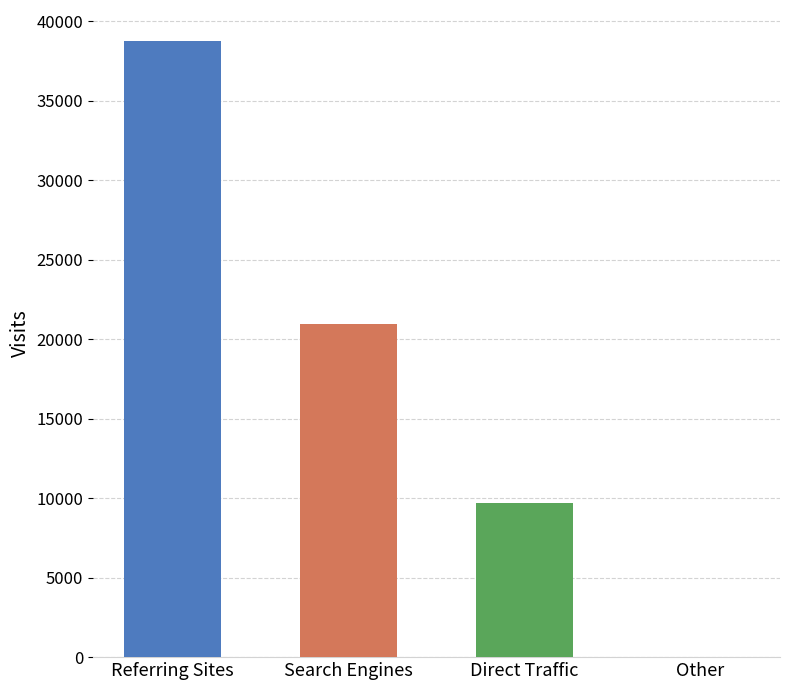

Reading left to right, extract all data points from this chart.

38754	20964	9709	4